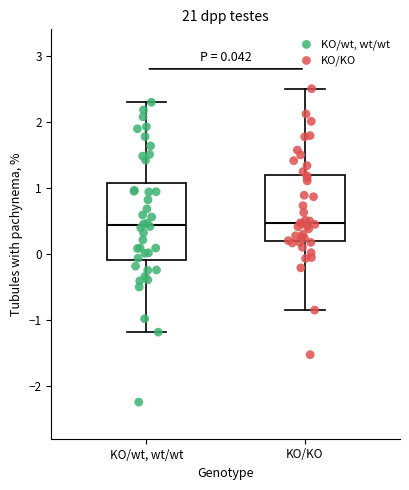

Comparing the boxes themselves (not the whiskers), which one is the tallest?

KO/wt, wt/wt